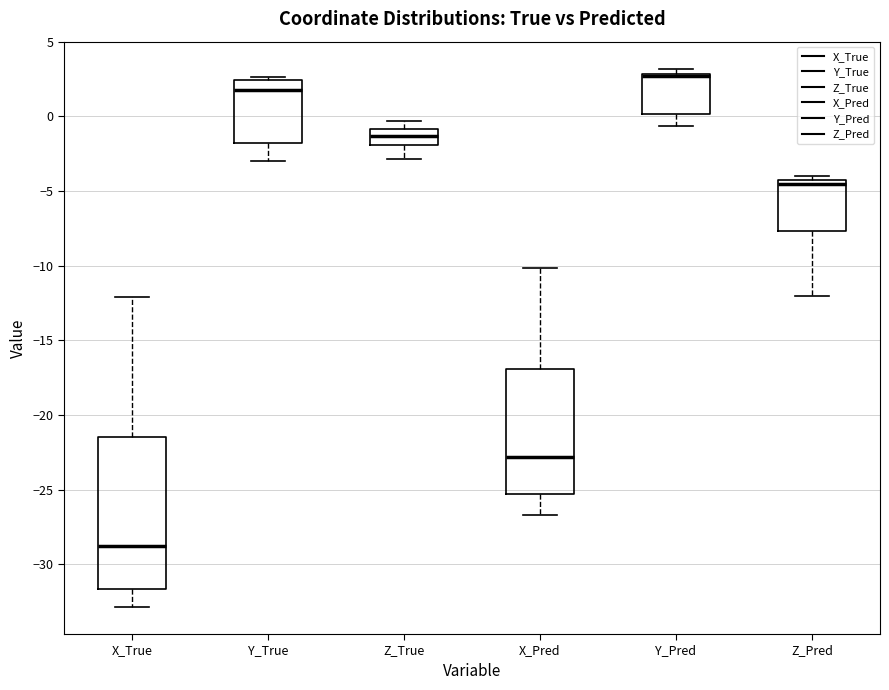

Reading left to right, transcribe this box plot: for each box, give where its median line is, the range the box spans, and where its two whiskers end, as read against the y-axis. The values are not printed on the chart, so give them approximately, as read against the axis.

X_True: median -29.0, box -31.5 to -21.5, whiskers -33.0 to -12.0
Y_True: median 2.0, box -2.0 to 2.5, whiskers -3.0 to 2.5 (just above the box's upper edge)
Z_True: median -1.5, box -2.0 to -1.0, whiskers -3.0 to -0.5
X_Pred: median -23.0, box -25.5 to -17.0, whiskers -26.5 to -10.0
Y_Pred: median 2.5, box 0.0 to 3.0, whiskers -0.5 to 3.0 (just above the box's upper edge)
Z_Pred: median -4.5, box -7.5 to -4.0, whiskers -12.0 to -4.0 (just above the box's upper edge)